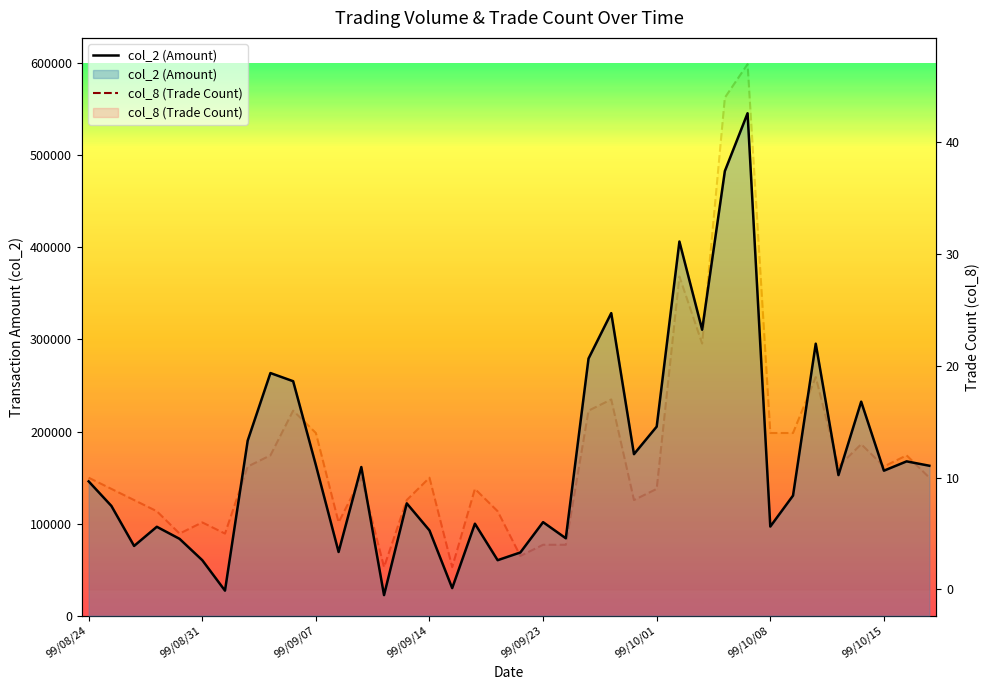

How many values in the col_8 (Trade Count) series are below 10?

17